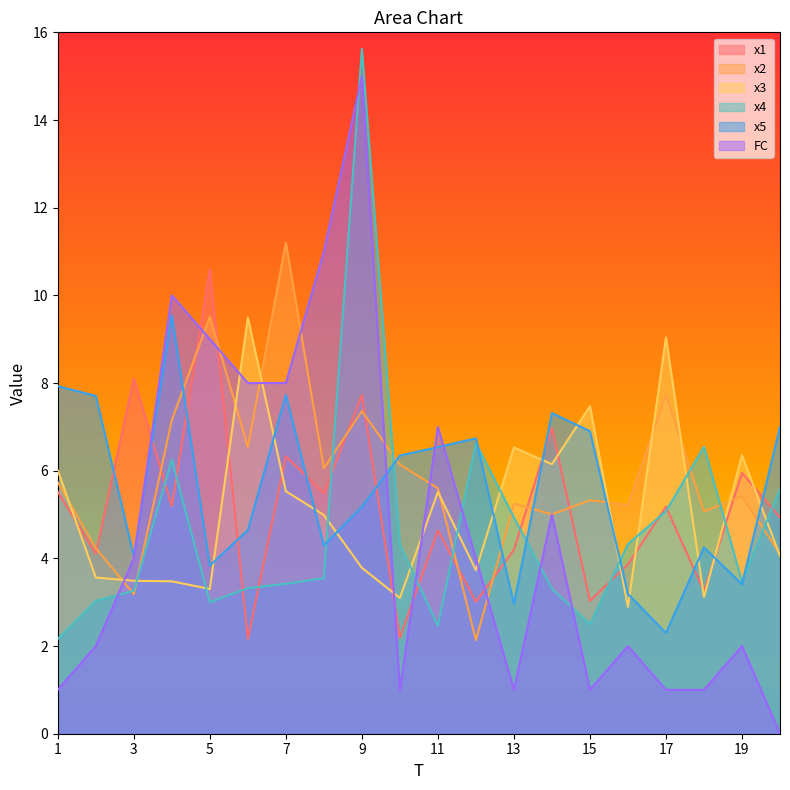

How many lines are shown in the chart?

6